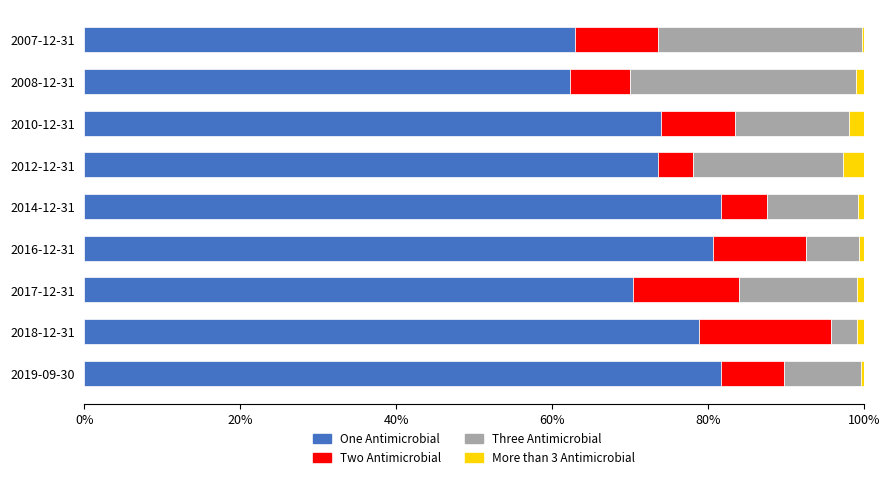

What is the highest value of the One Antimicrobial series?

81.7